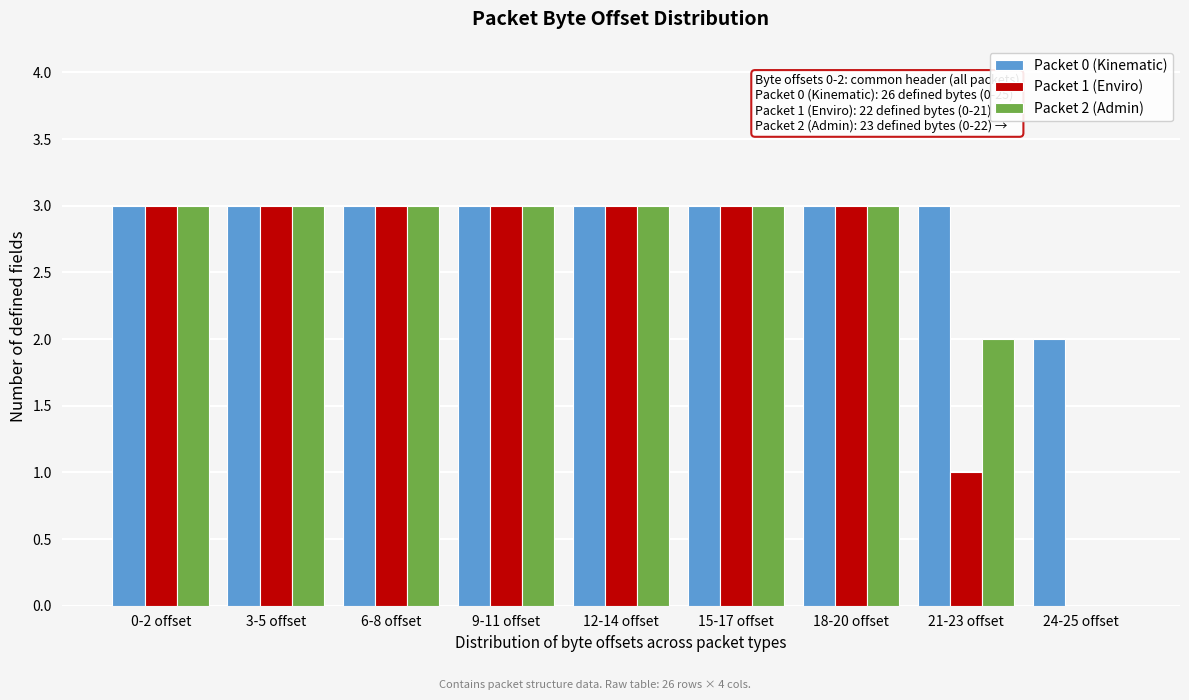

Reading left to right, what are all the values shown in this chart?

Packet 0 (Kinematic): 0-2 offset=3	3-5 offset=3	6-8 offset=3	9-11 offset=3	12-14 offset=3	15-17 offset=3	18-20 offset=3	21-23 offset=3	24-25 offset=2
Packet 1 (Enviro): 0-2 offset=3	3-5 offset=3	6-8 offset=3	9-11 offset=3	12-14 offset=3	15-17 offset=3	18-20 offset=3	21-23 offset=1	24-25 offset=0
Packet 2 (Admin): 0-2 offset=3	3-5 offset=3	6-8 offset=3	9-11 offset=3	12-14 offset=3	15-17 offset=3	18-20 offset=3	21-23 offset=2	24-25 offset=0